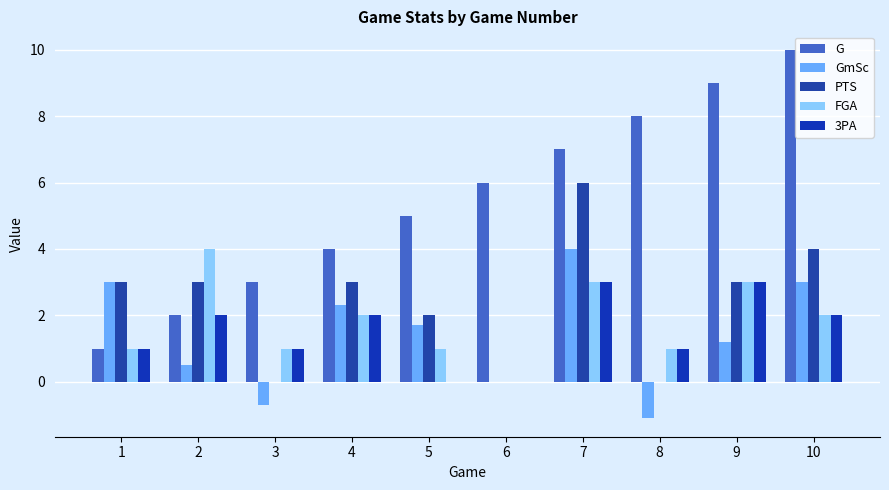

How many groups of bars are there?

10